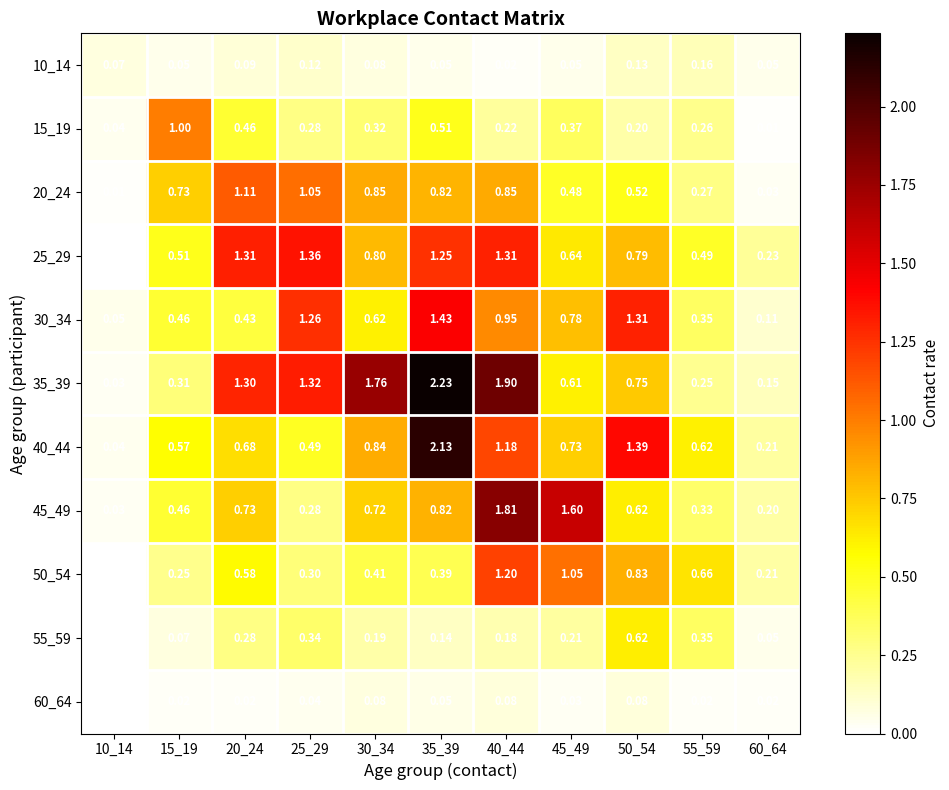

Is the value of 30_34 at 50_54 greater than the value of 40_44 at 55_59?

Yes